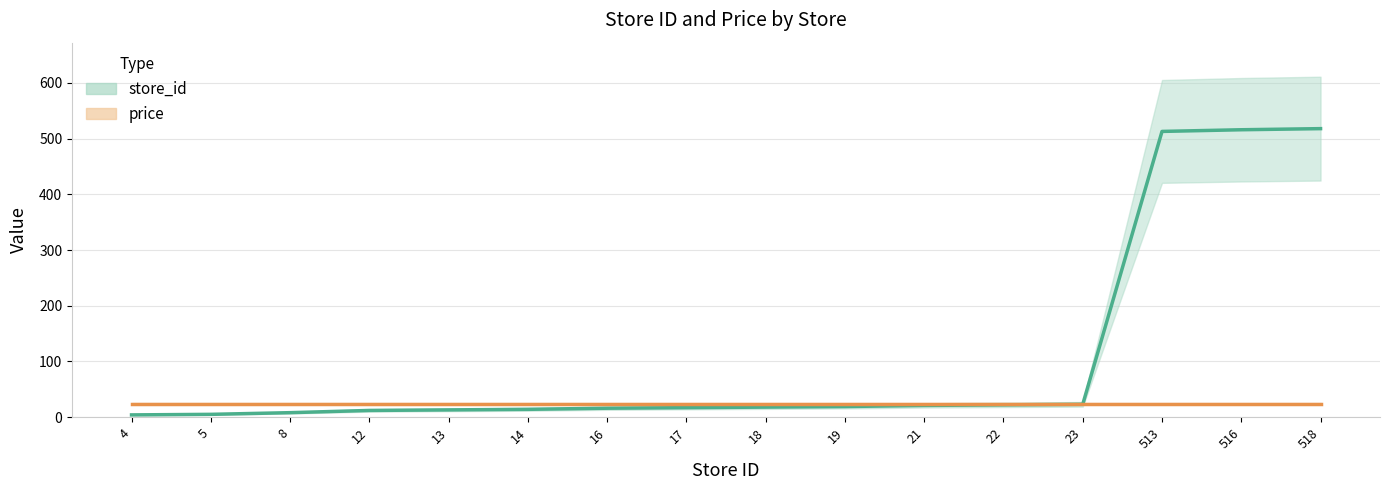

True or false: the data has more than 0 interior local peaks.

False